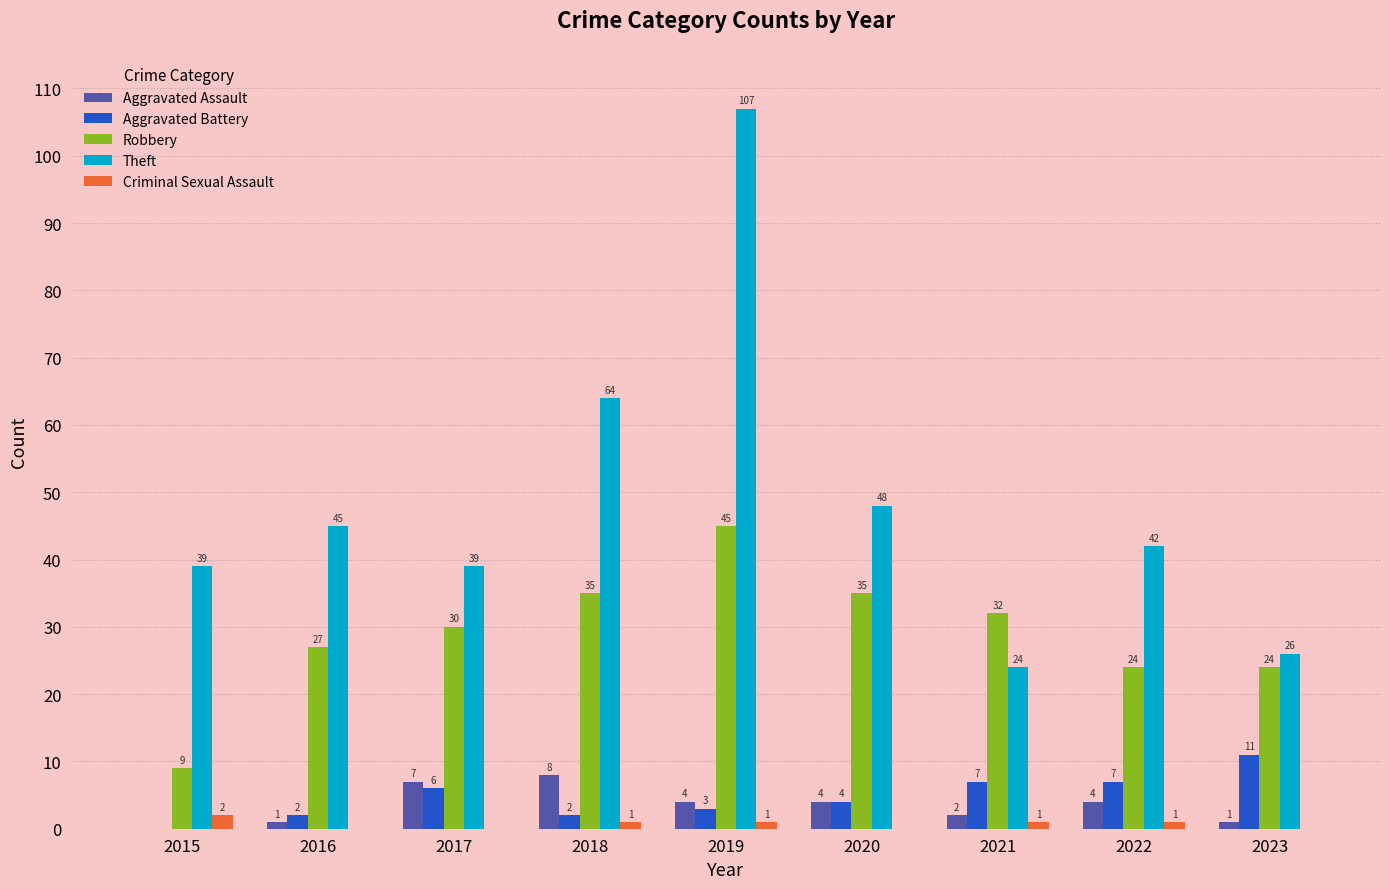

At which label does Theft reach its peak?

2019